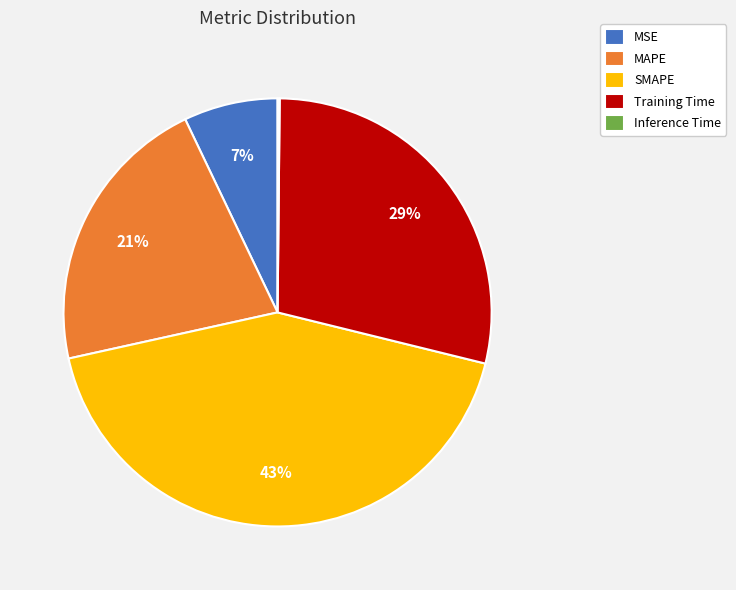

What percentage is the SMAPE slice, to the nearest percent?

43%